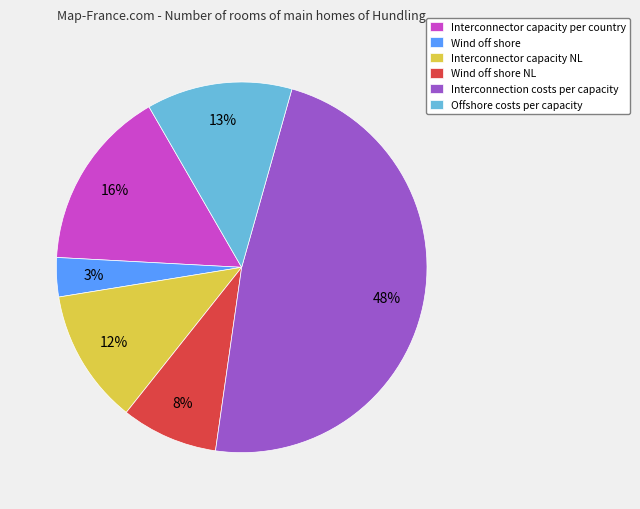

Which has a higher value, Offshore costs per capacity or Interconnector capacity NL?

Offshore costs per capacity